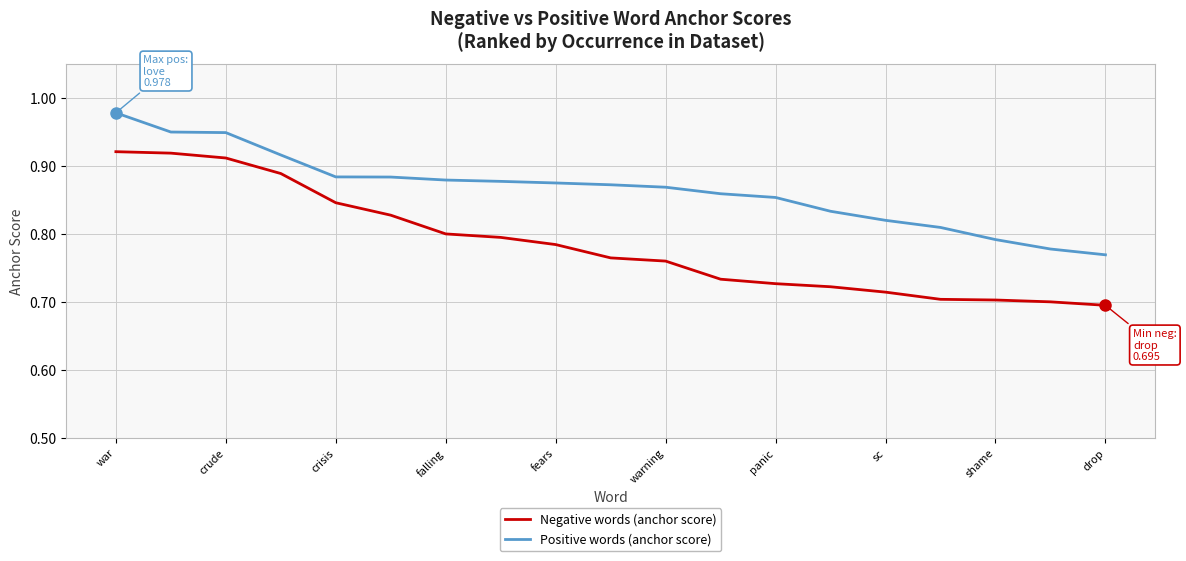

True or false: Positive words (anchor score) and Negative words (anchor score) cross at least once.

False